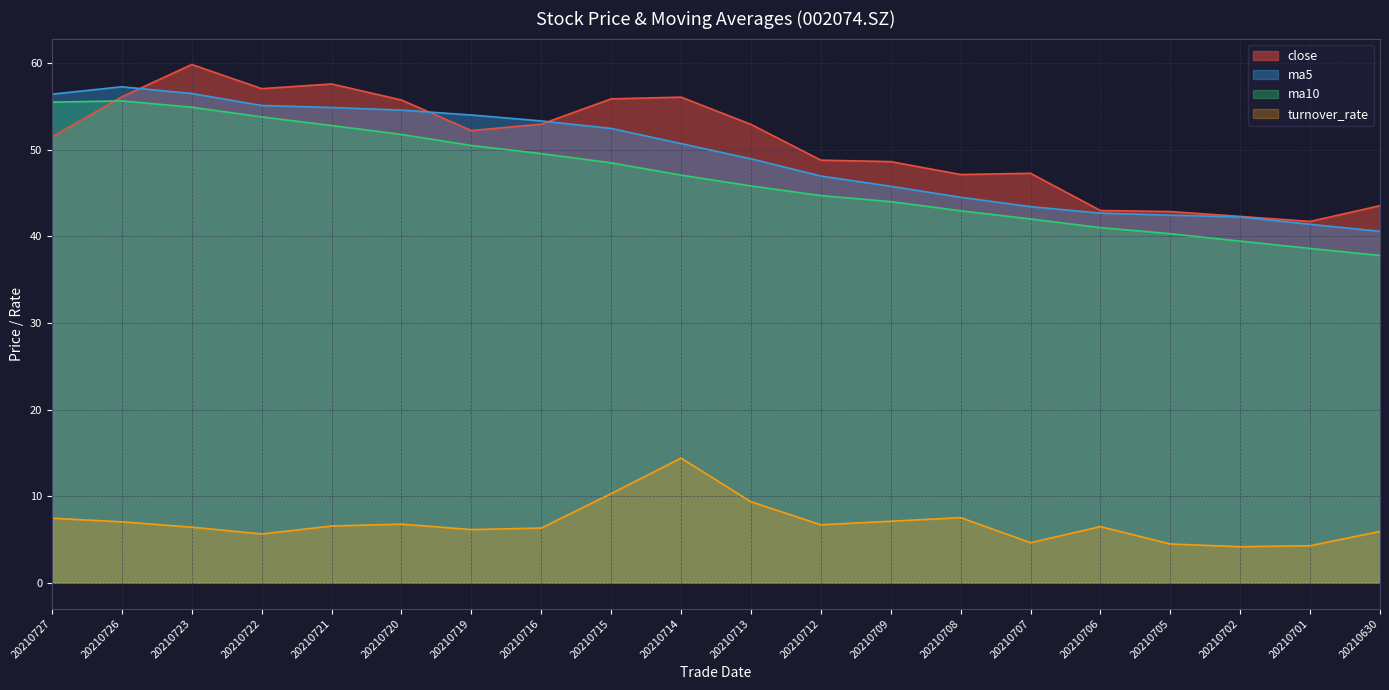

Which series has the widest spread of values?

close